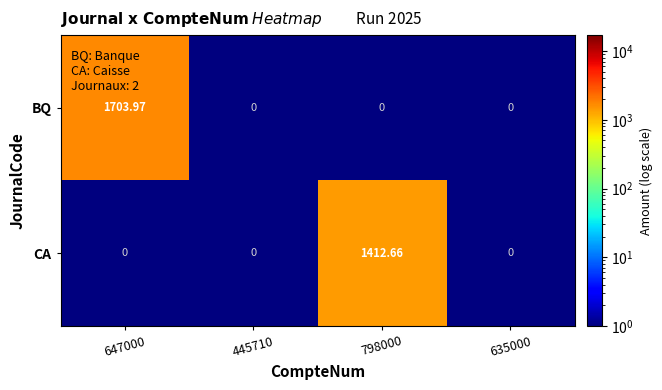

Rank the series by their average value, from highest to lowest.

BQ, CA